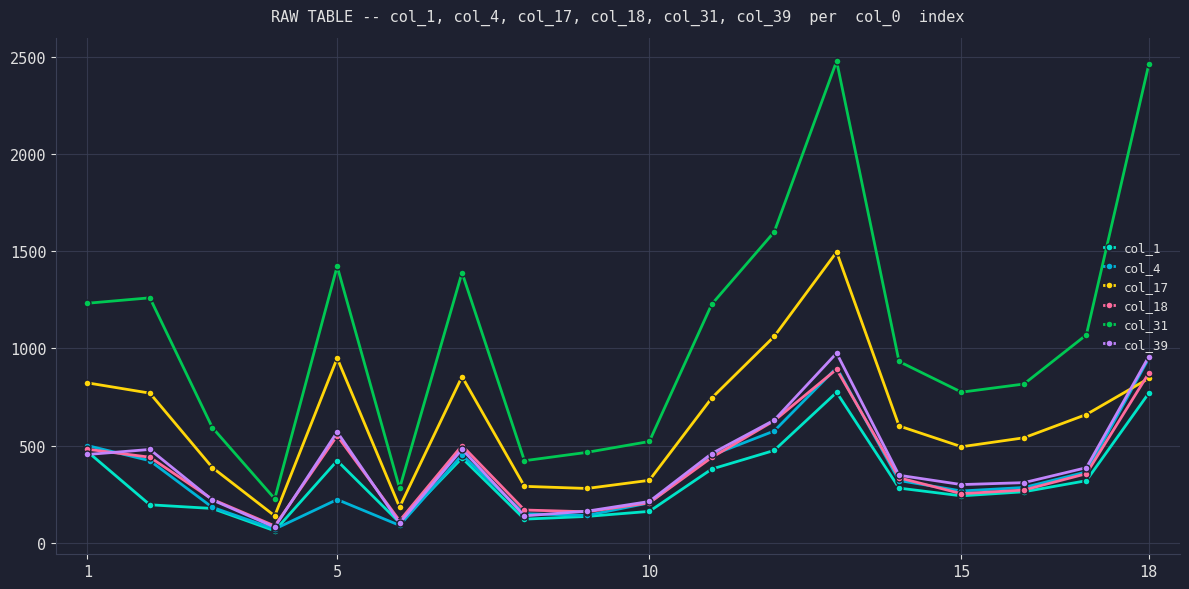

In col_4, how many points are higher than both neighbors (excluding endpoints)?

3